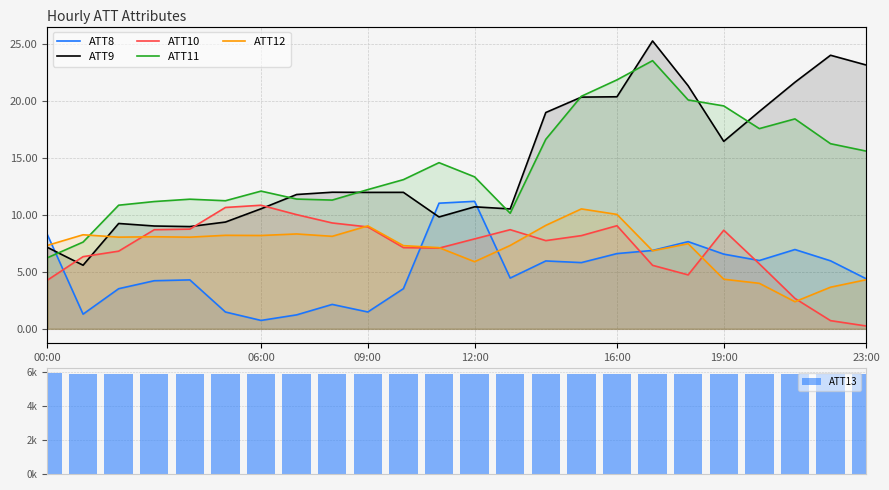

What is the smallest value displayed?

0.3